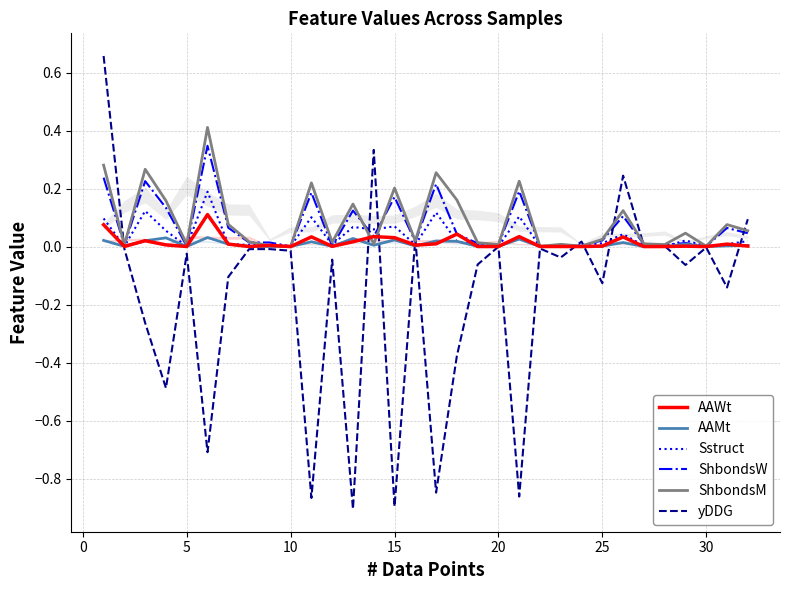

Which series has the largest range (max minus min)?

yDDG